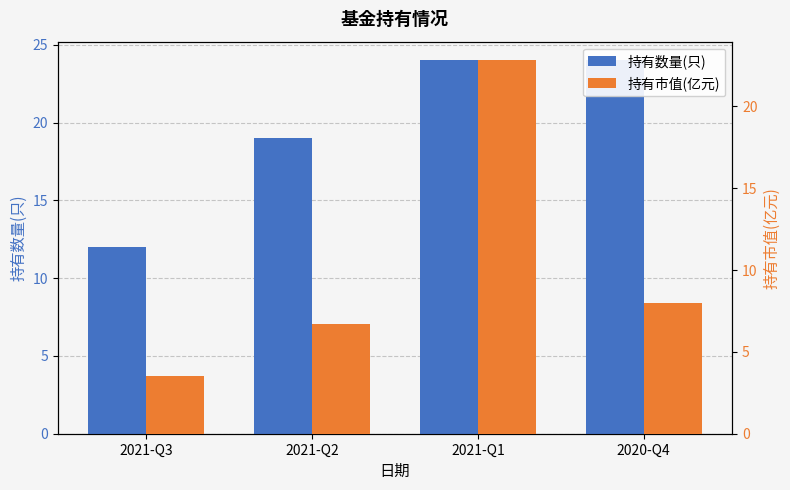

Which series has the largest total across all categories?

持有数量(只)